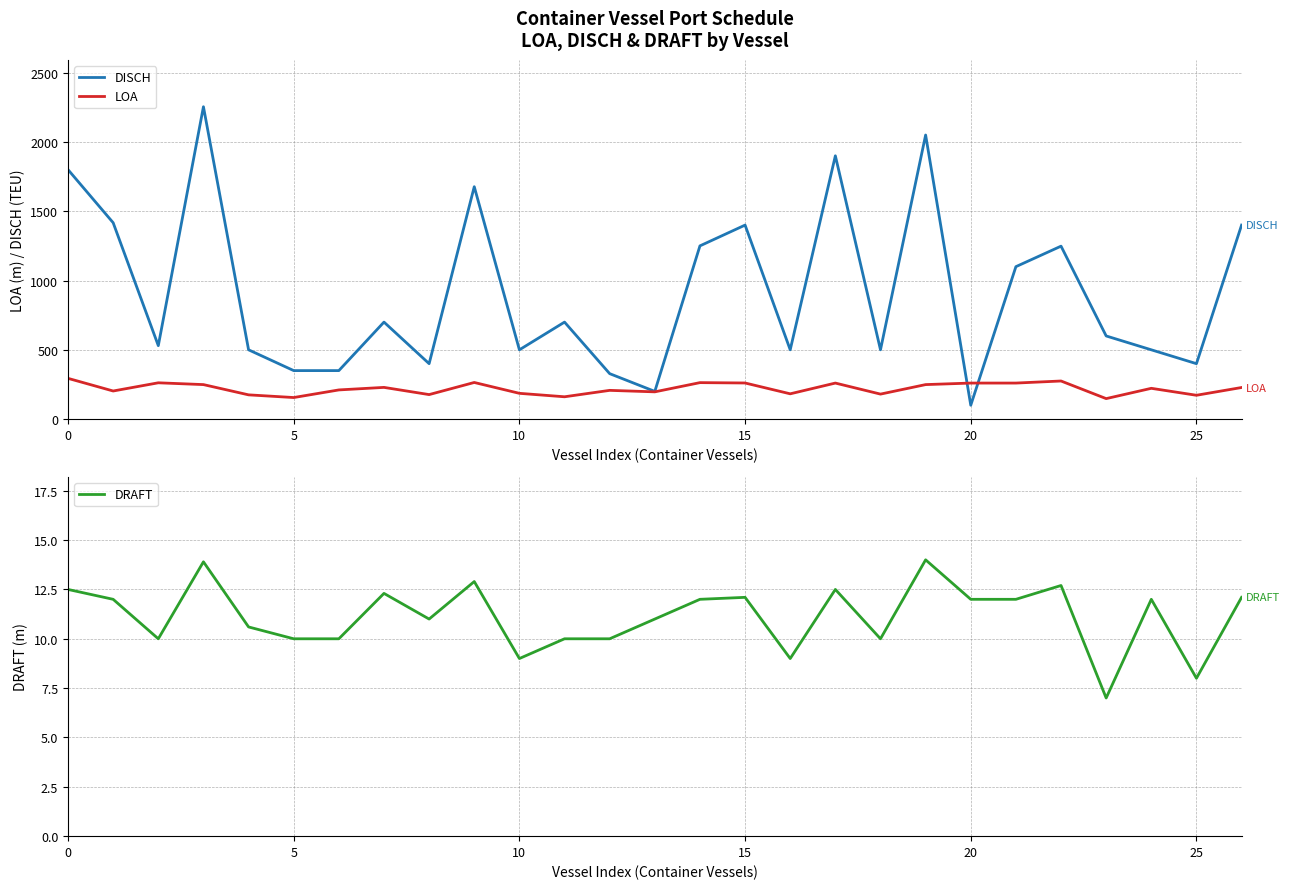

Which has a higher value, 17 or 10?

17